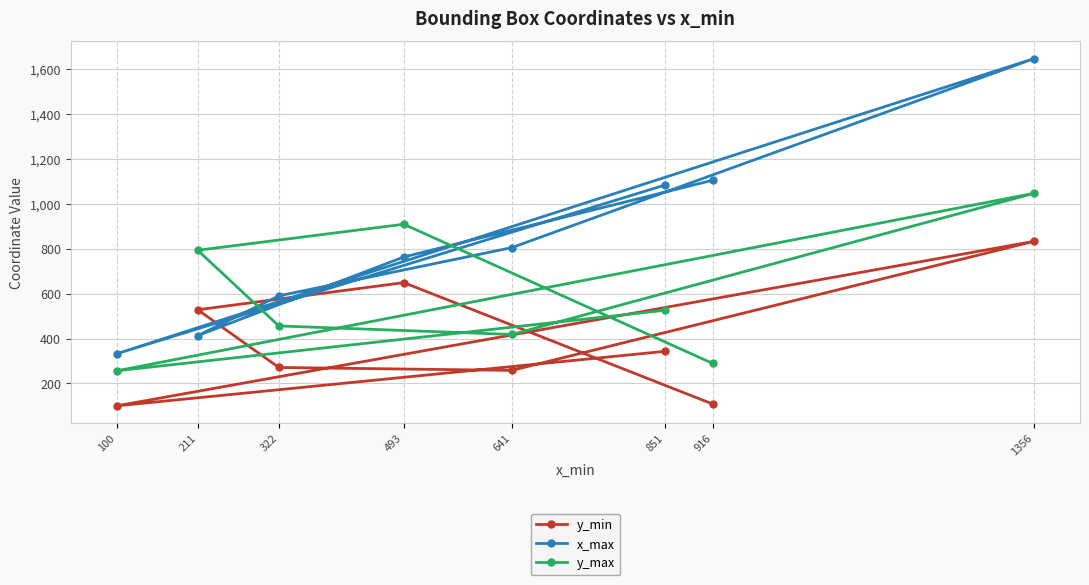

What is the approximate value of x_max at 916, to the nearest 10?

1100